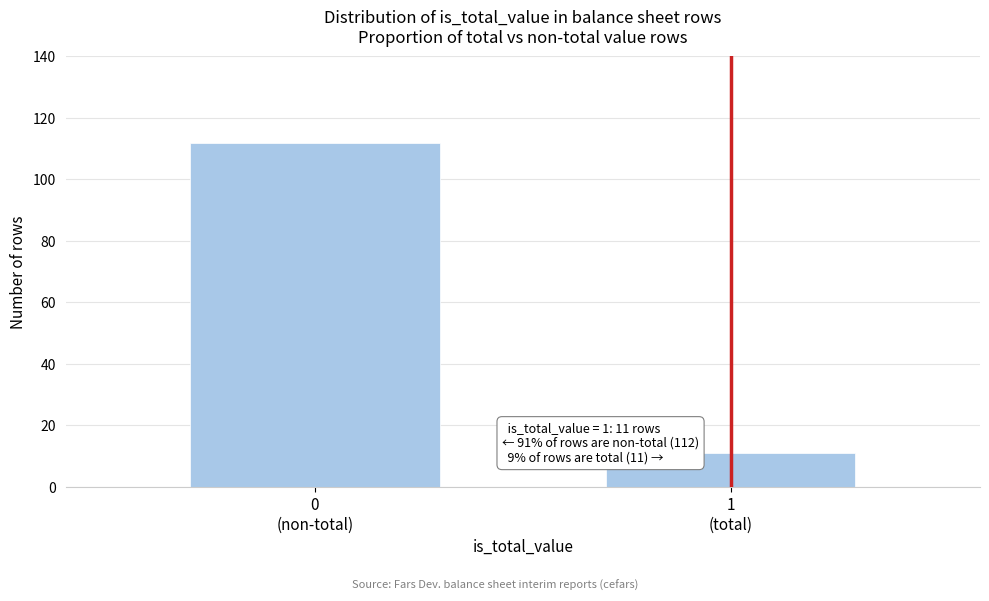

Reading right to left, extract all data points from this chart.

11	112